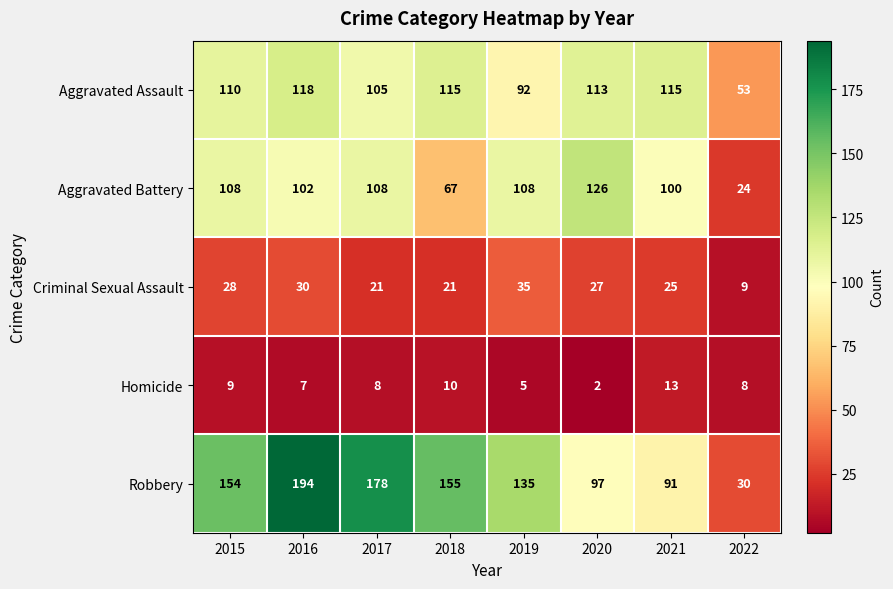

Count the number of categories in the chart.

8